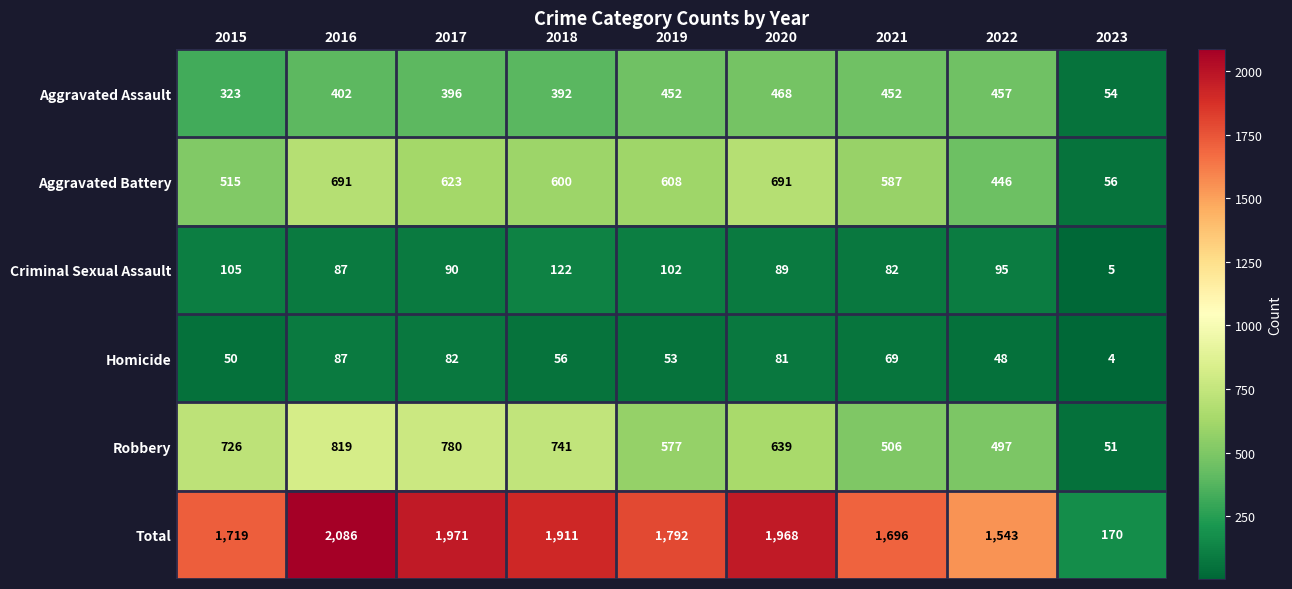

How many series are shown in this chart?

6